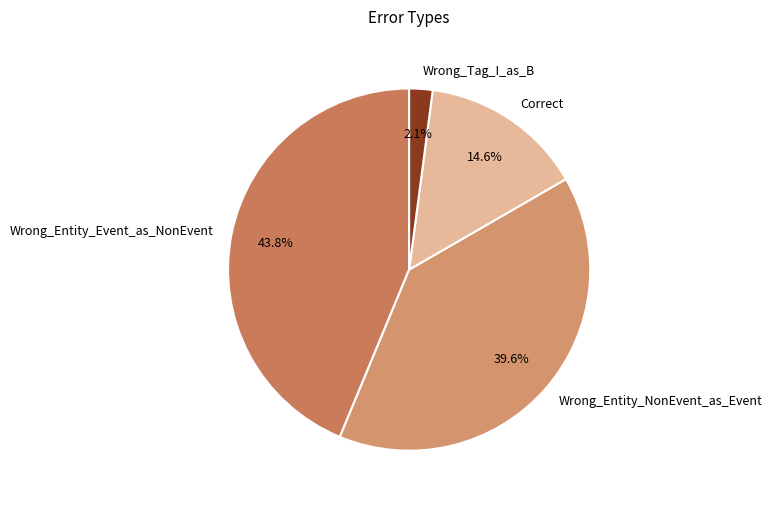

Is there a majority slice in this chart?

No